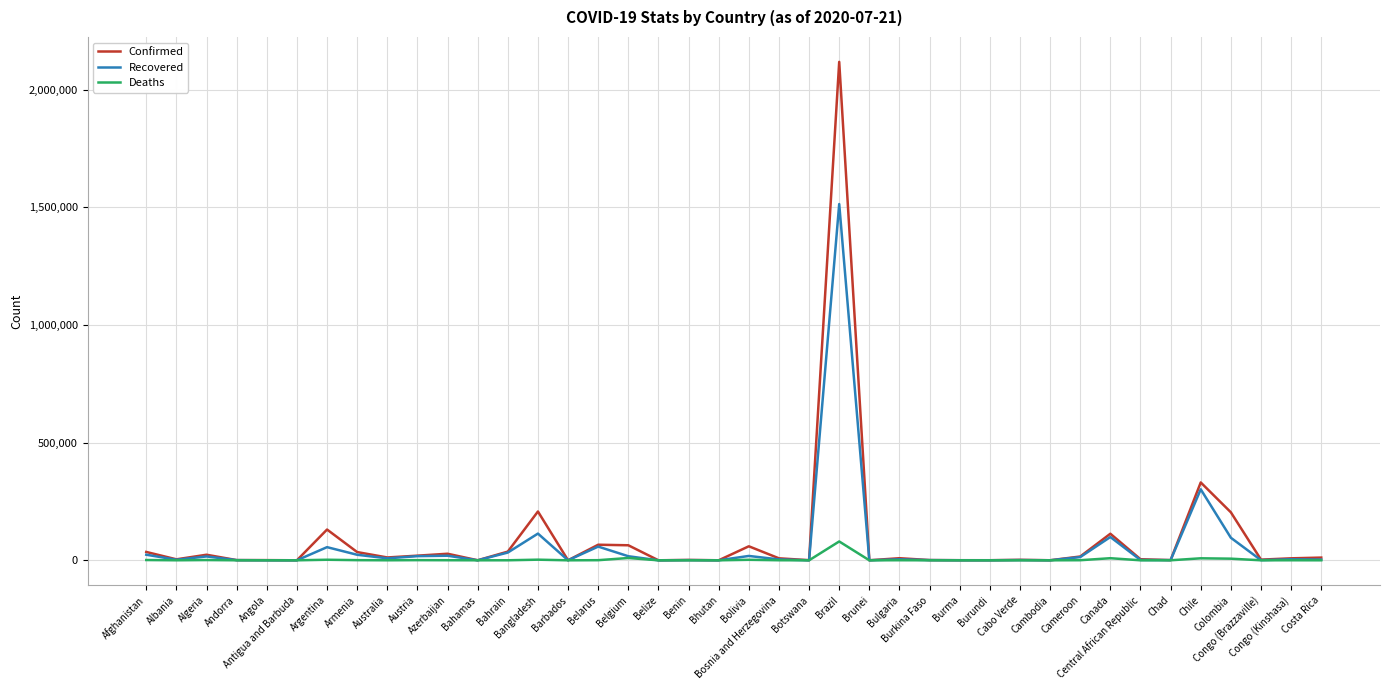

What is the spread (max minus min) of values at Antigua and Barbuda?

73